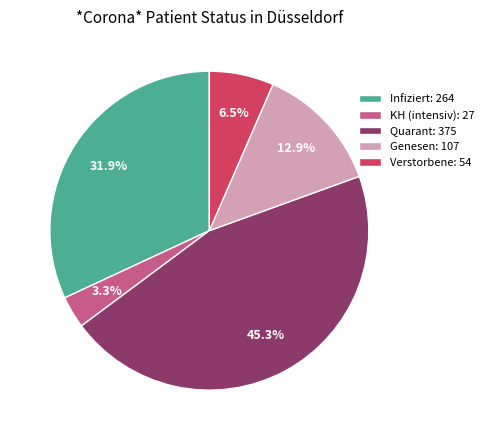

Is Genesen the majority of the pie?

No